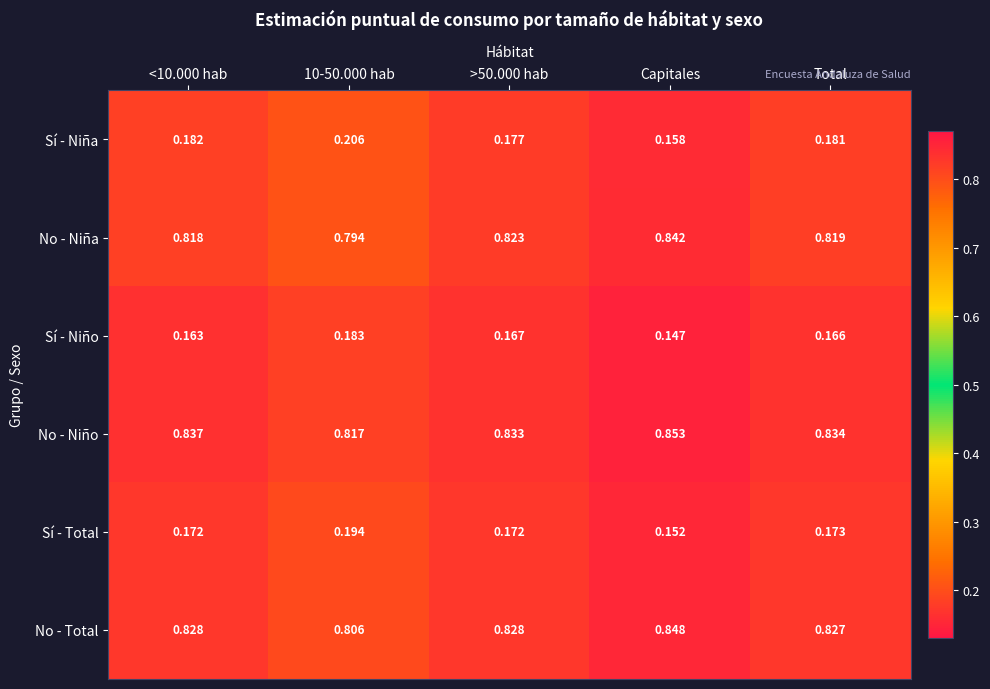

At >50.000 hab, list the series in order from smallest to largest.

Sí - Niño, Sí - Total, Sí - Niña, No - Niña, No - Total, No - Niño